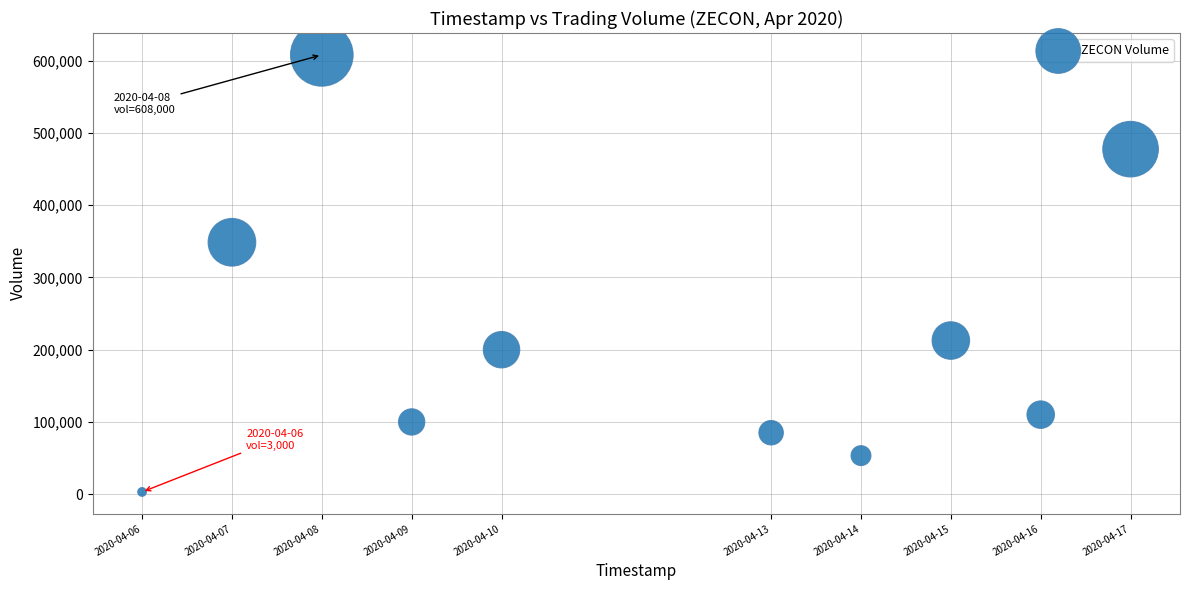

What Y value in the scatter plot is closest to 305500?

348600